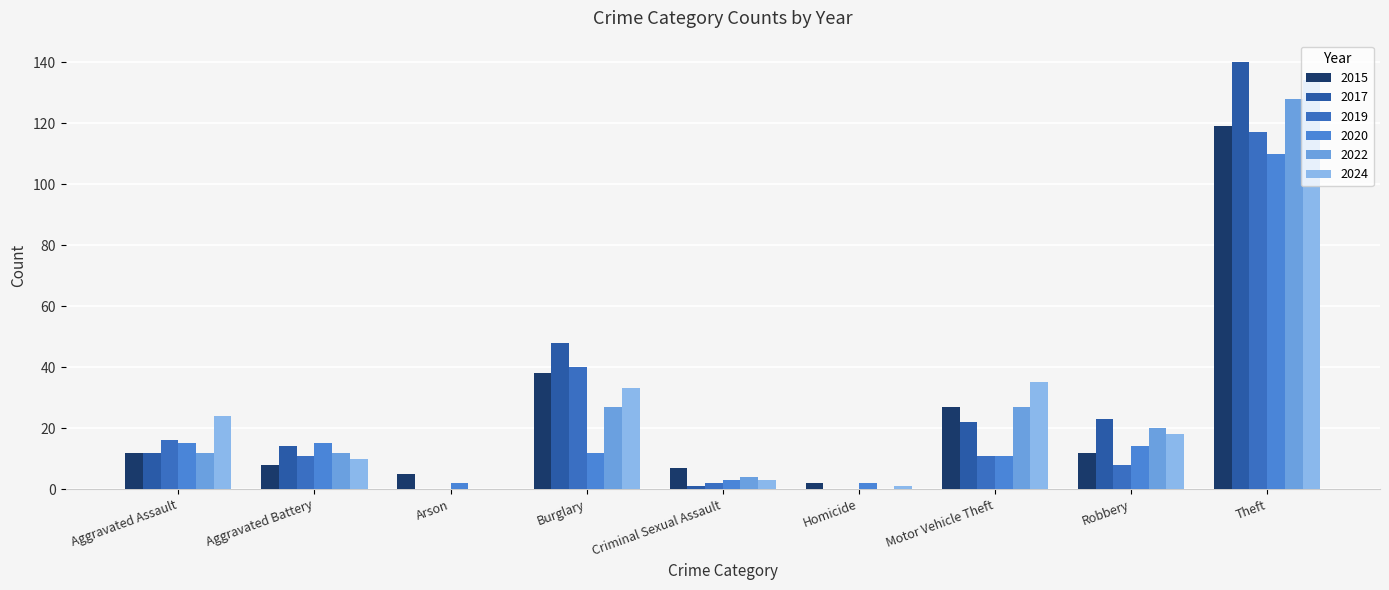

Reading left to right, what are all the values shown in this chart?

2015: 12	8	5	38	7	2	27	12	119
2017: 12	14	0	48	1	0	22	23	140
2019: 16	11	0	40	2	0	11	8	117
2020: 15	15	2	12	3	2	11	14	110
2022: 12	12	0	27	4	0	27	20	128
2024: 24	10	0	33	3	1	35	18	134